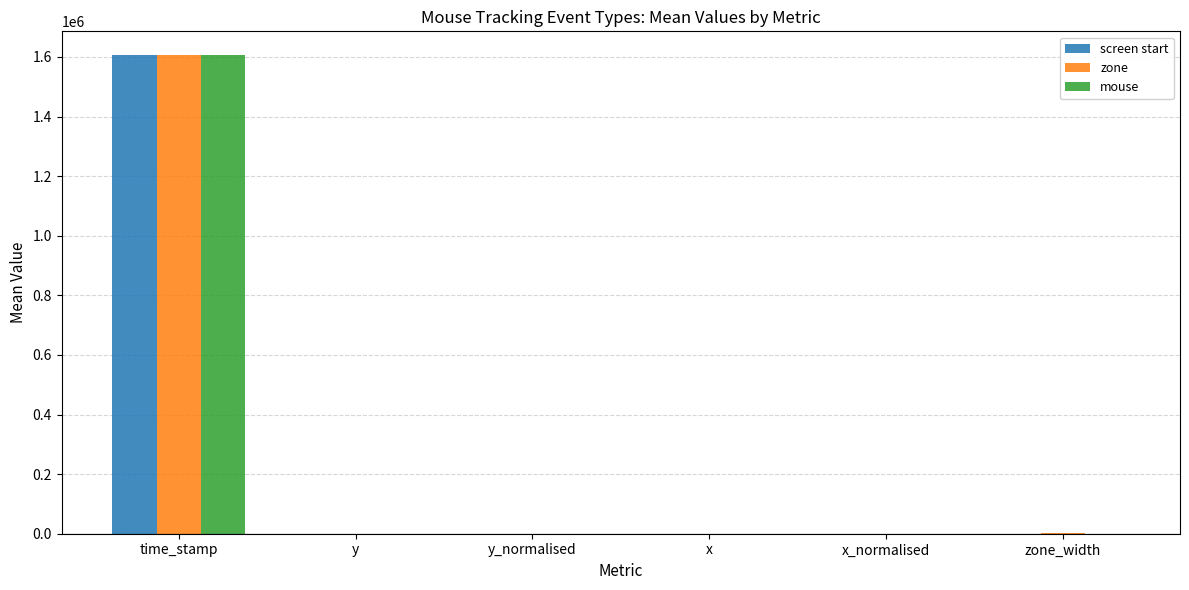

What value does the zone series have at time_stamp?

1605675.0